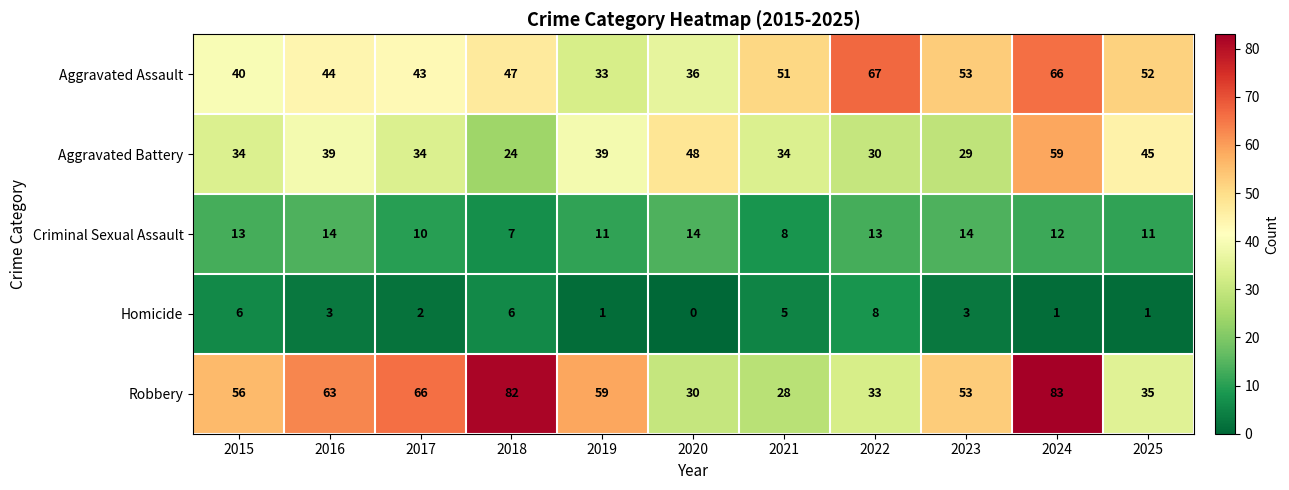

Which category has the highest value in the Aggravated Assault series?

2022